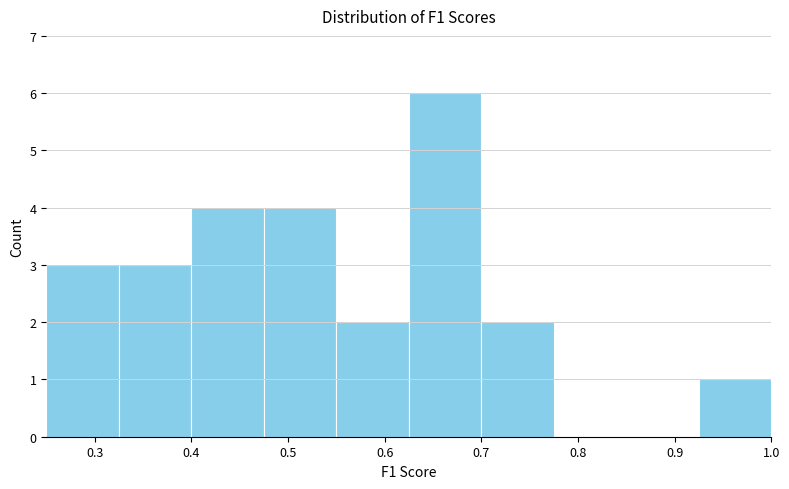

Reading left to right, list every bar in this chart as the range it spans on the x-axis followed by its height. Neither the bar edges nor the heights are printed on the chart, so give them approximately, as read against the axes.

0.250 to 0.325: 3
0.325 to 0.400: 3
0.400 to 0.475: 4
0.475 to 0.550: 4
0.550 to 0.625: 2
0.625 to 0.700: 6
0.700 to 0.775: 2
0.775 to 0.850: 0
0.850 to 0.925: 0
0.925 to 1.000: 1